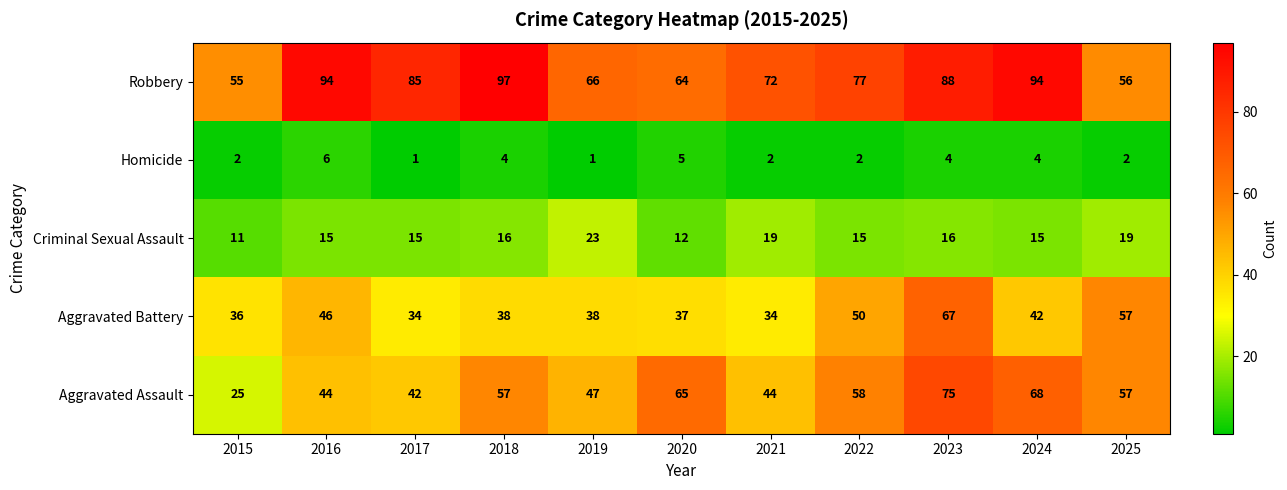

How many series are shown in this chart?

5